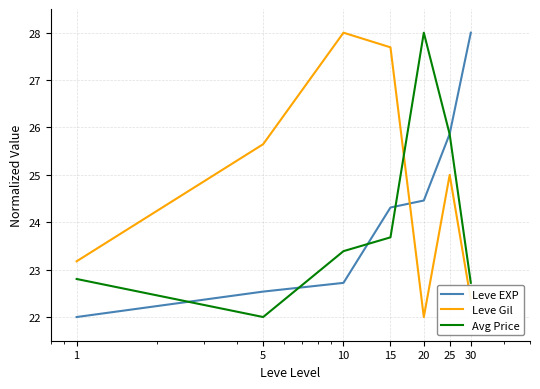

Rank the series by their average value, from highest to lowest.

Leve Gil, Leve EXP, Avg Price